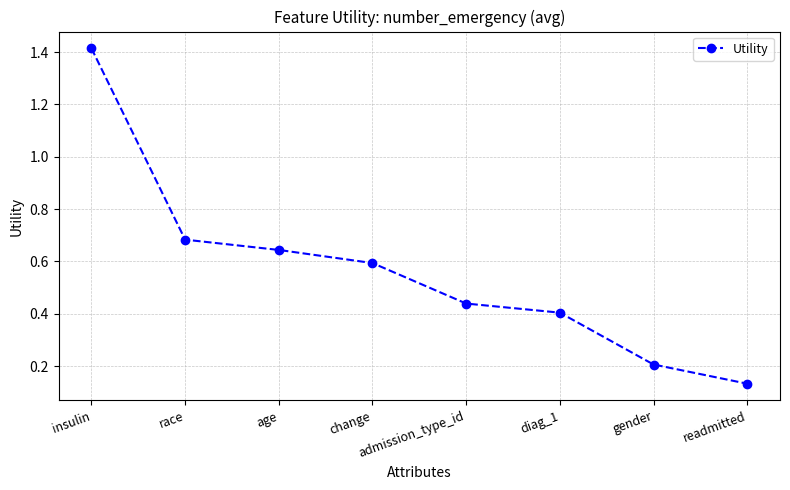

Between admission_type_id and insulin, which is larger?

insulin